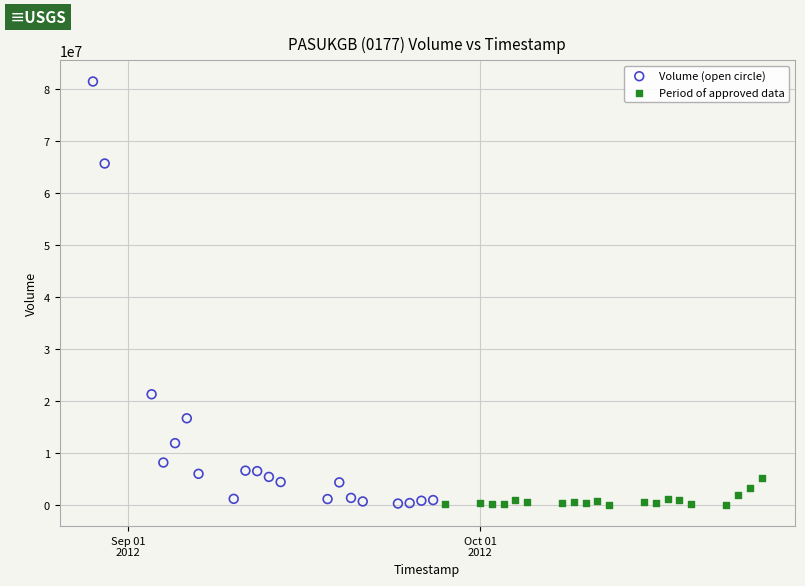

Which series has the largest Y range (max minus min)?

Volume (open circle)